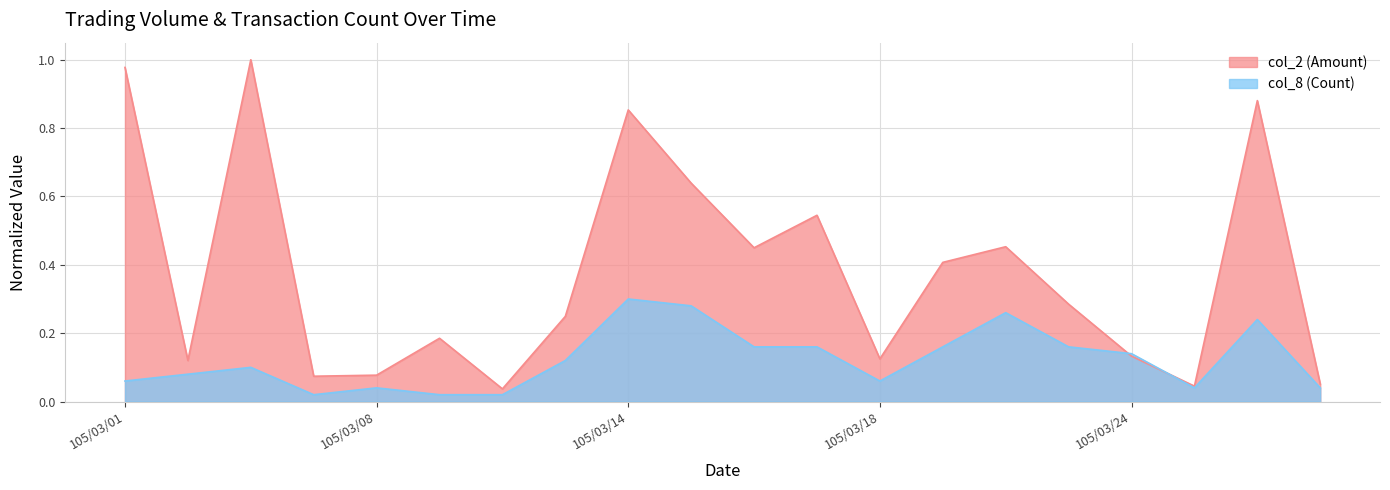

True or false: col_2 (Amount) and col_8 (Count) intersect in this chart.

True